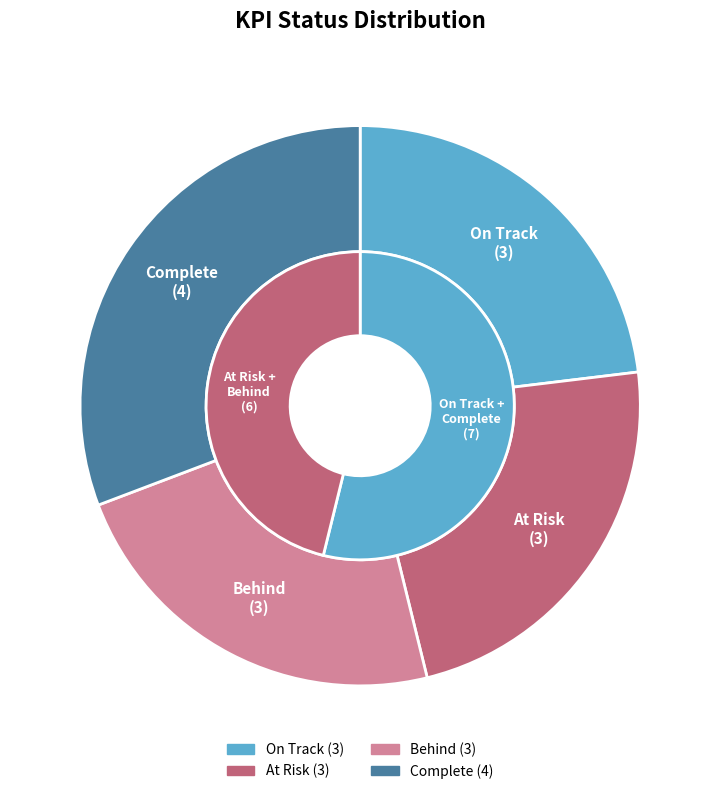

How much of the chart is everything except At Risk?

76.9%